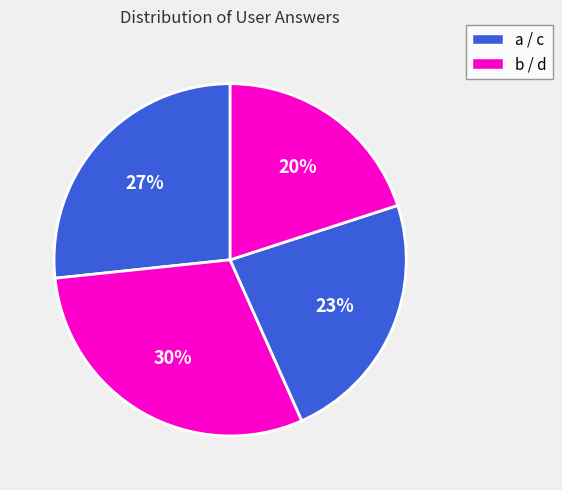

Count the number of slices in the pie.

4